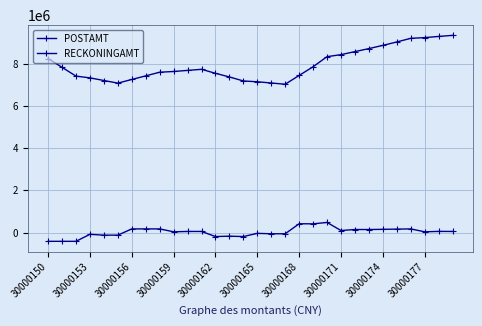

Does the chart display data point markers on the line(s)?

Yes